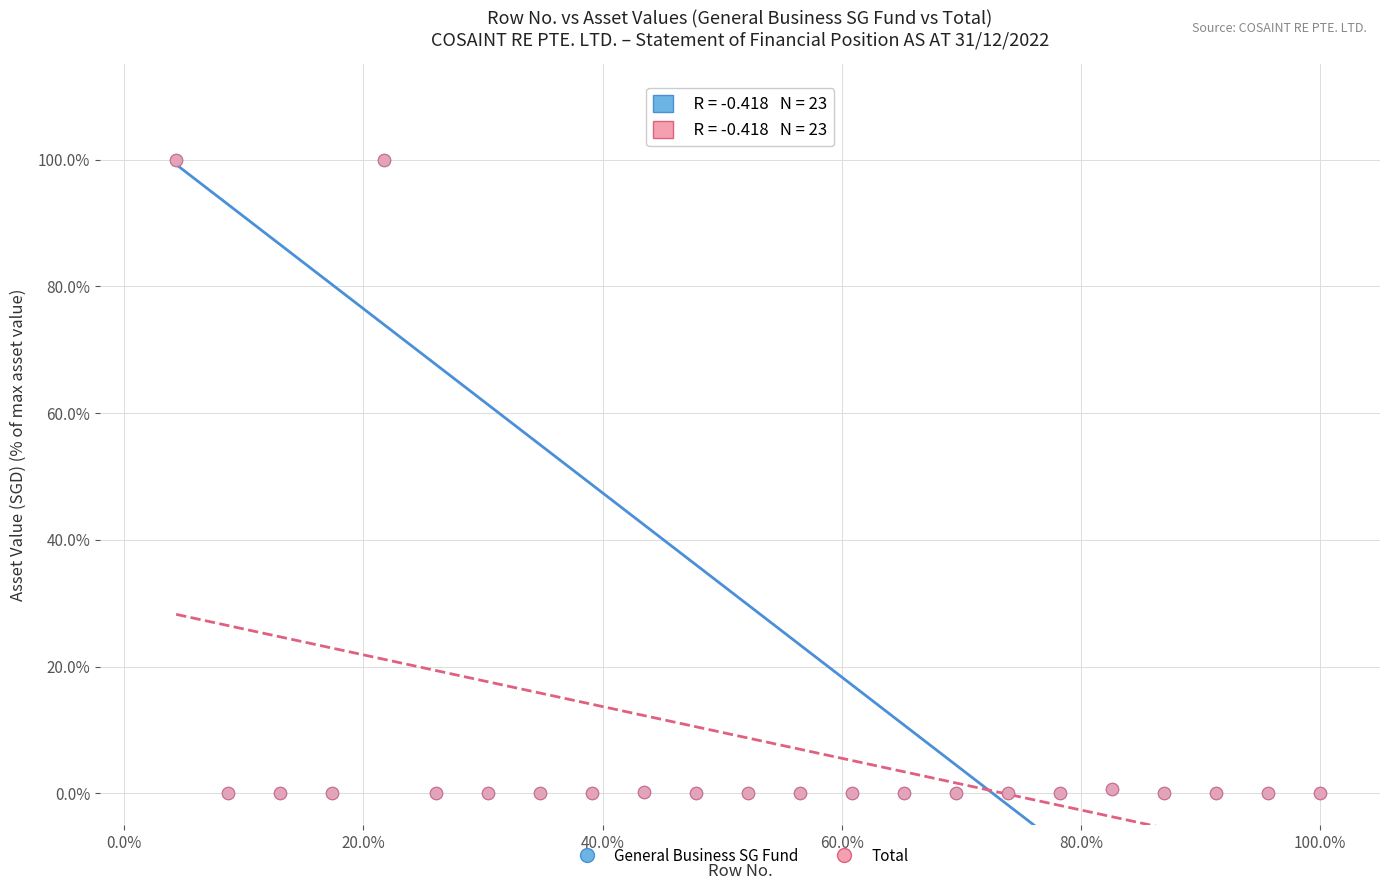

What are all the series names shown in the legend?

General Business SG Fund, Total